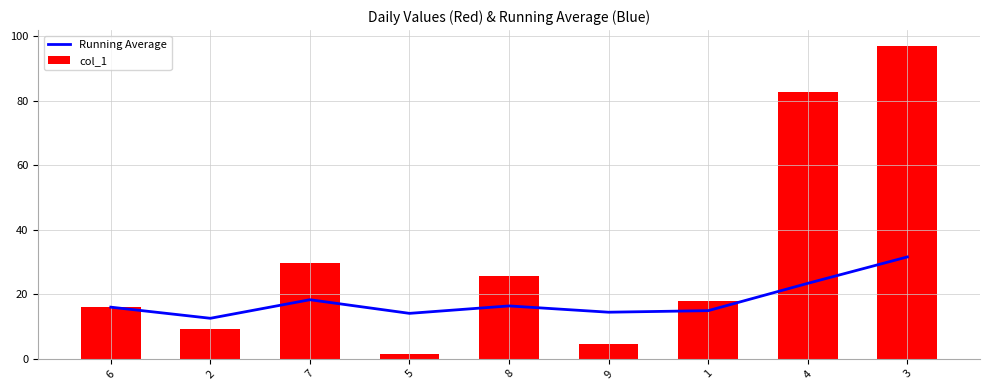

Rank the series by their average value, from lowest to highest.

Running Average, col_1